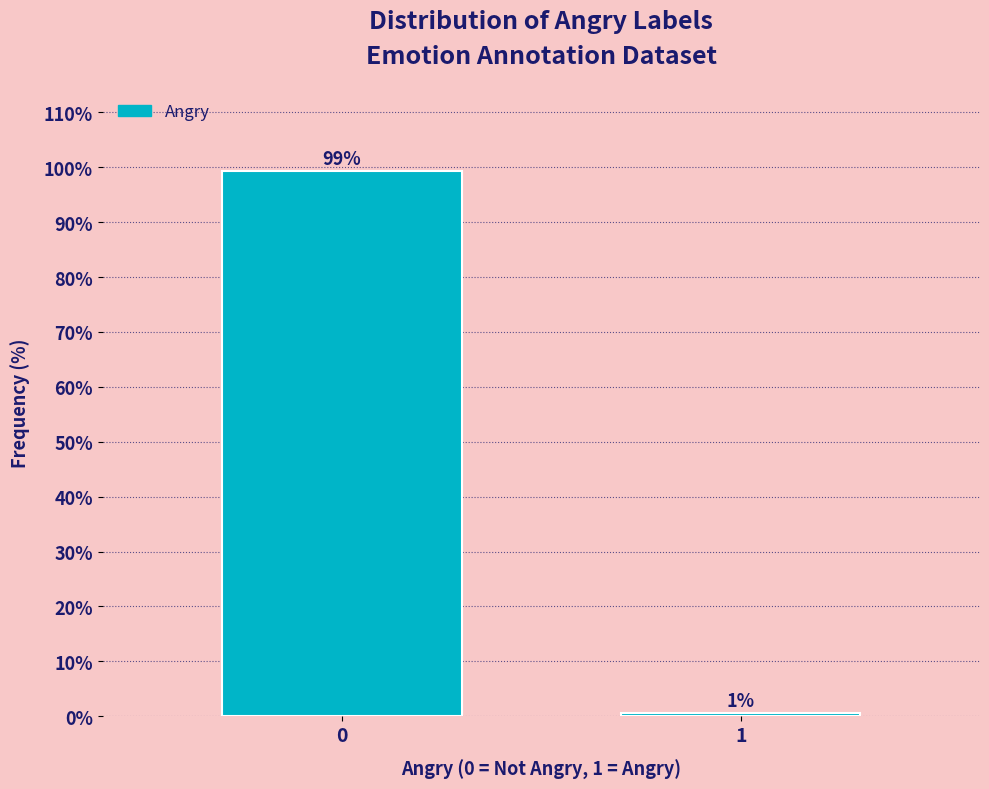

Is it true that the value at 0 is 99.4?

True